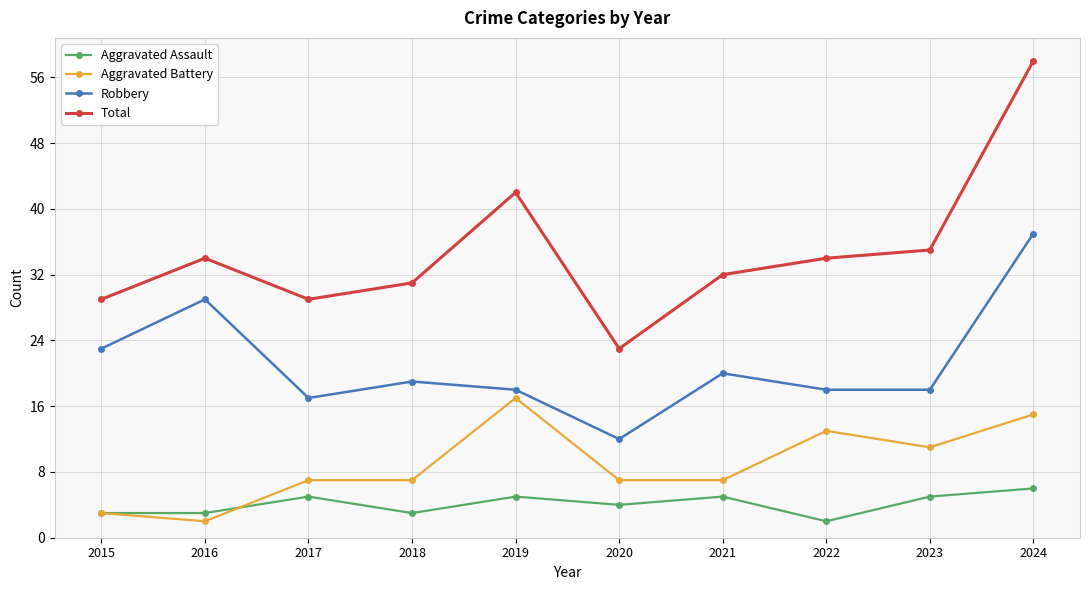

At which category does the chart reach its peak across all series?

2024